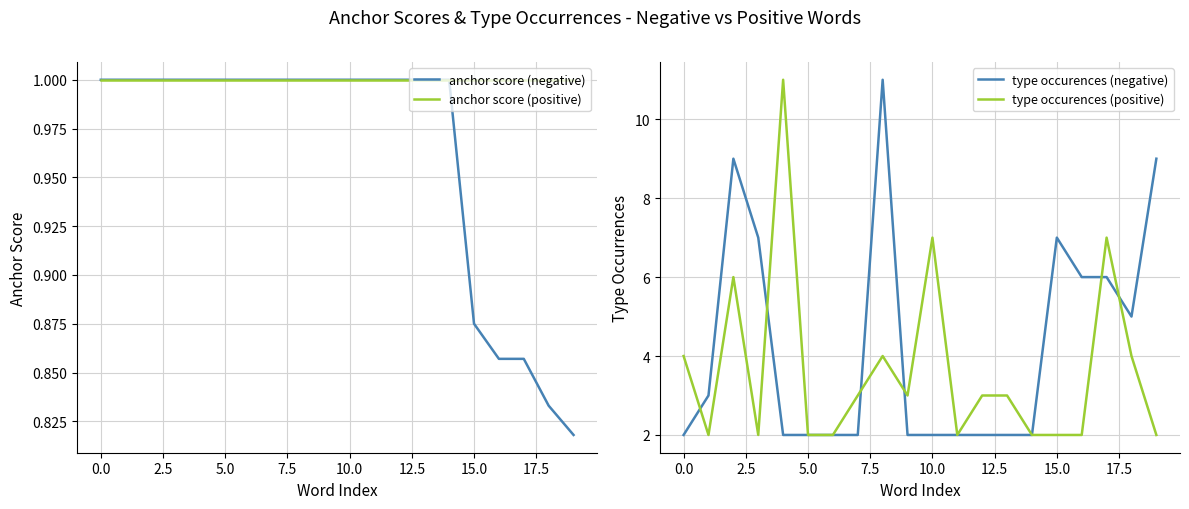

Count the number of data series in this chart.

4